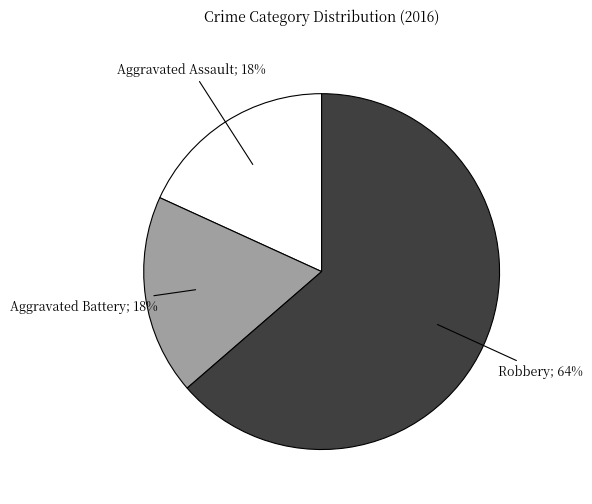

Count the number of slices in the pie.

3